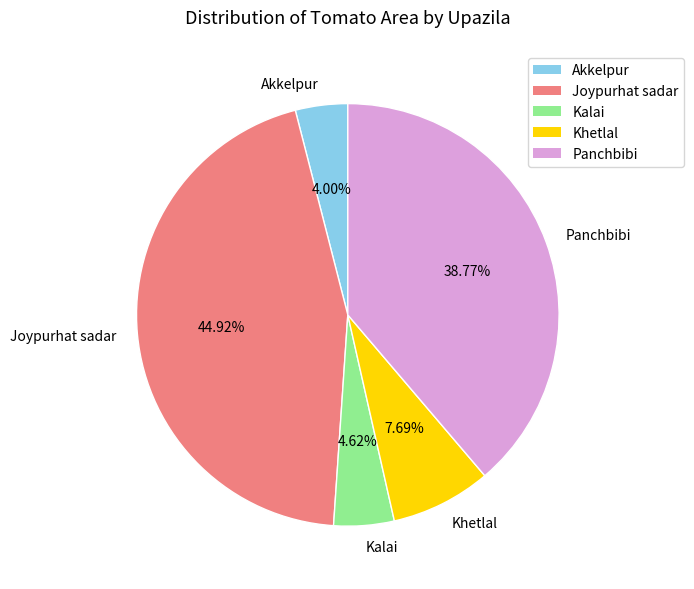

Which has a higher value, Akkelpur or Panchbibi?

Panchbibi